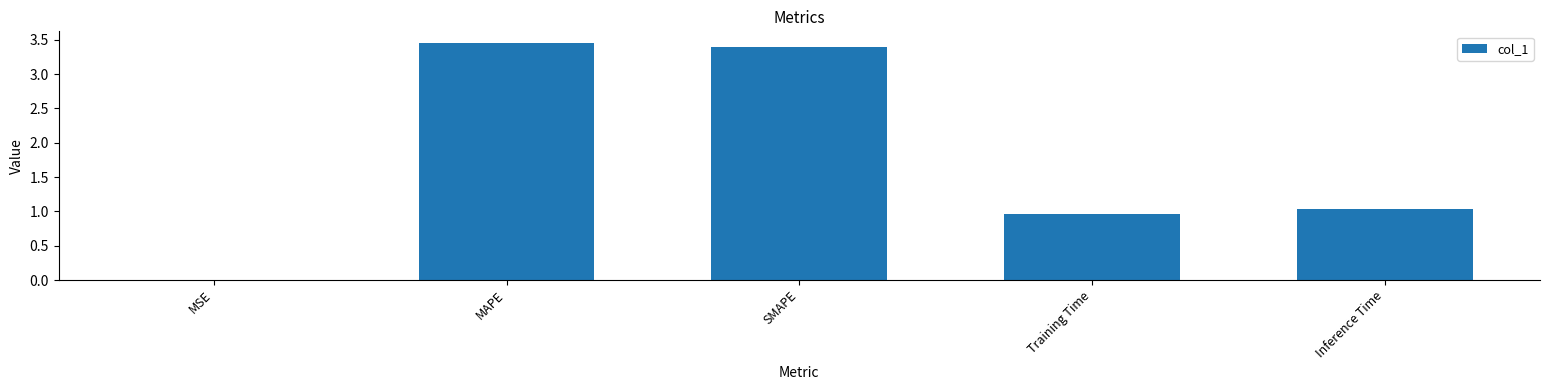

What is the sum of the values at MAPE and Training Time?

4.4